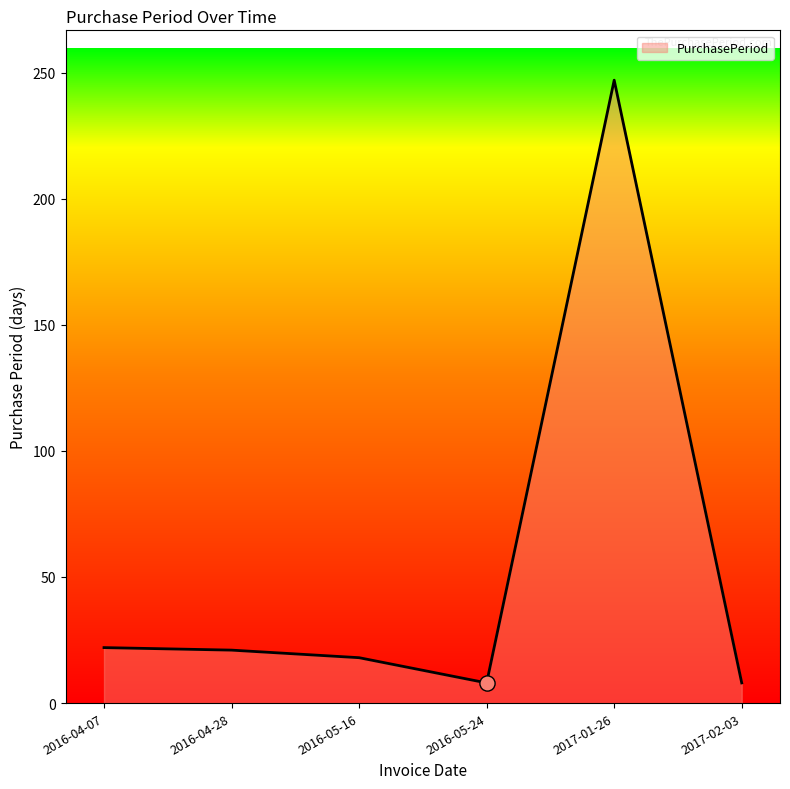

What is the change in value from 2016-04-07 to 2016-05-24?

-14